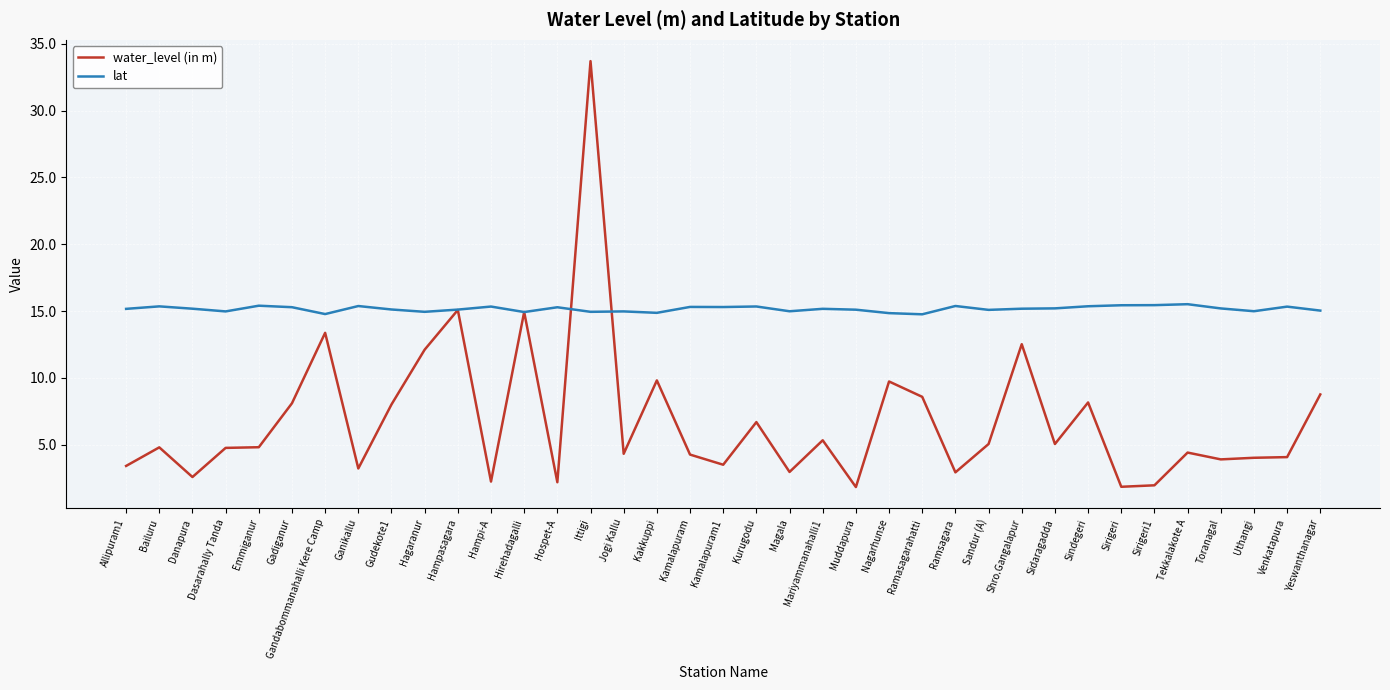

What position from the left is Hagaranur?

10